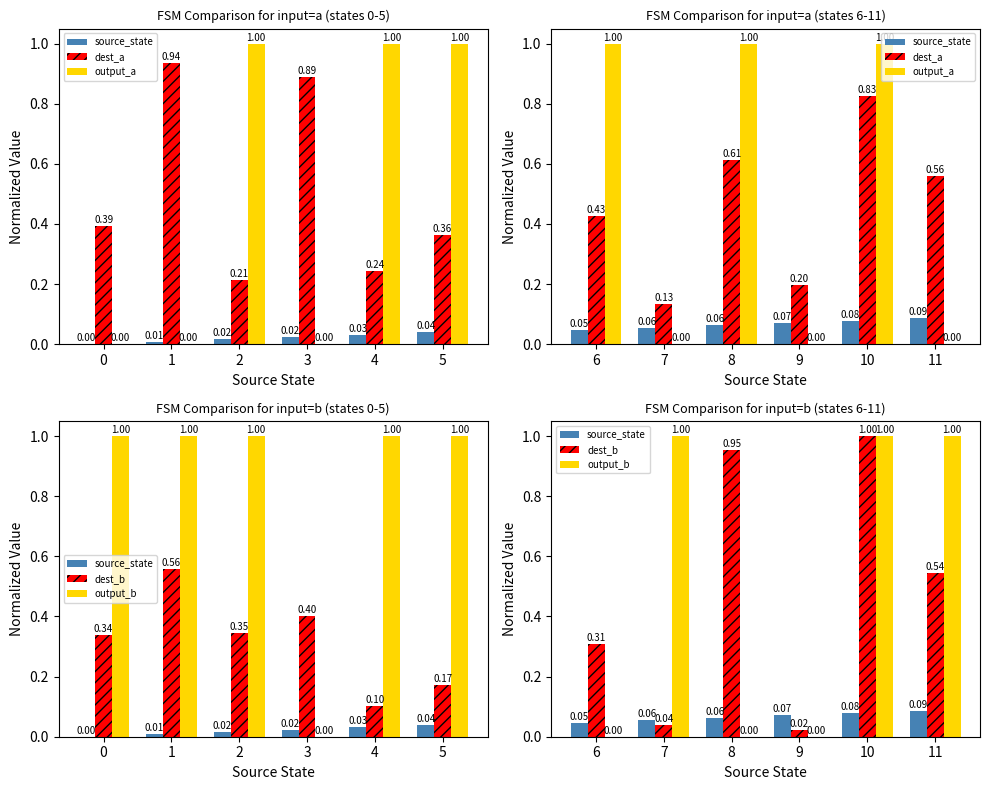

Which series changed the most between 6 and 11?

output_a